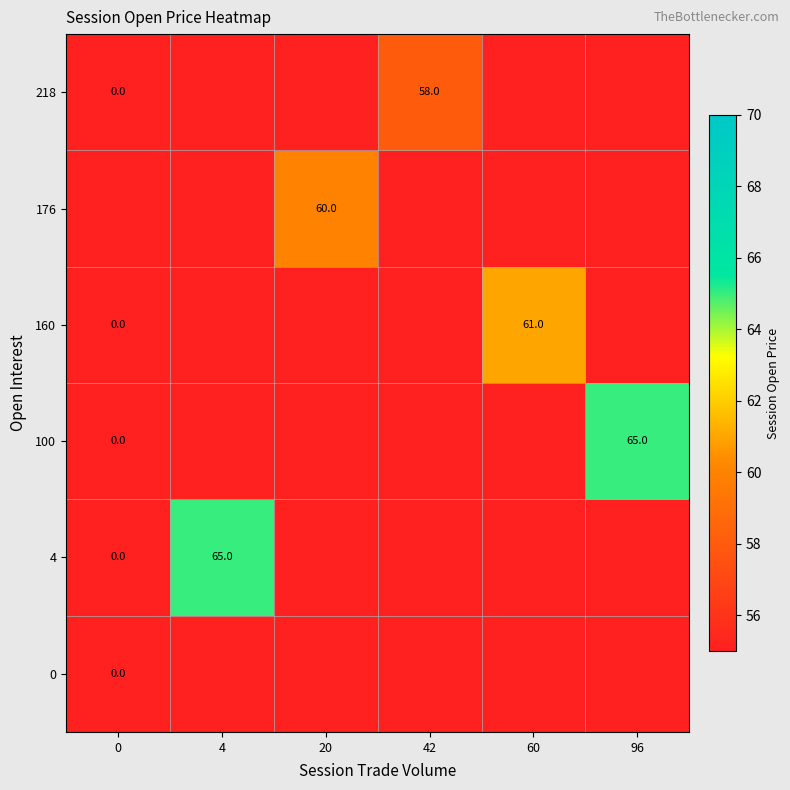

True or false: 100 has a value of 65 at 96.

True